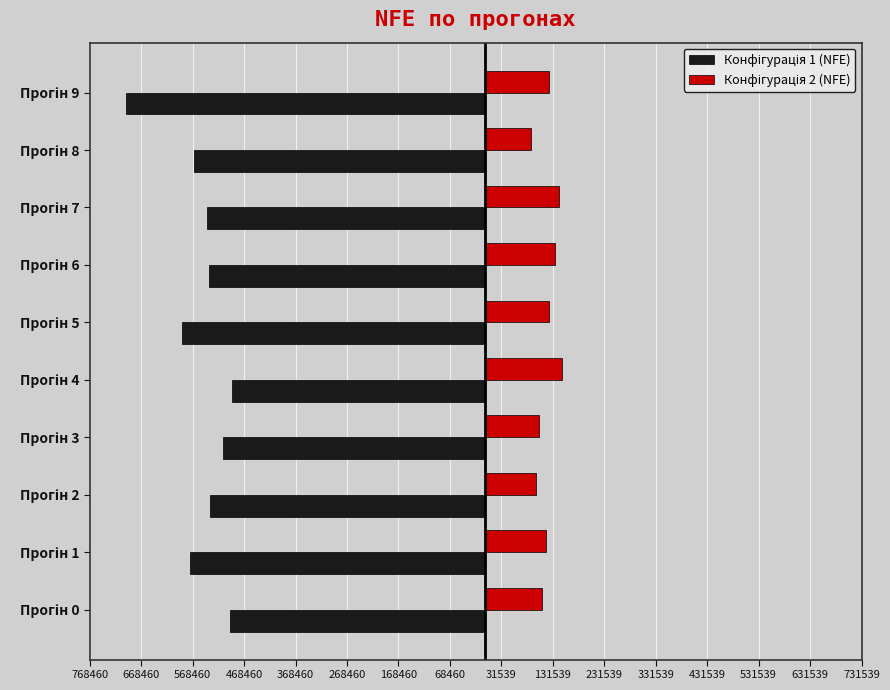

What is the minimum value shown in the chart?

-698600